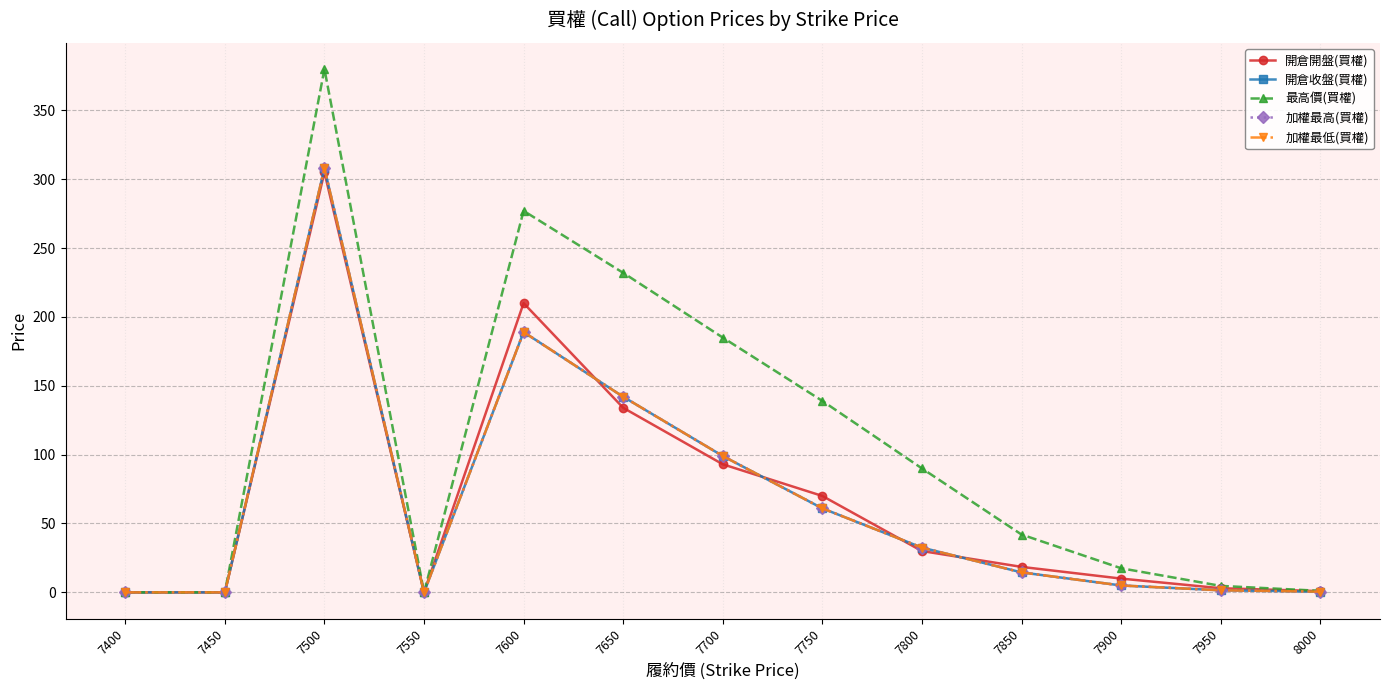

Is the value of 加權最低(買權) at 7550 greater than the value of 加權最高(買權) at 7500?

No